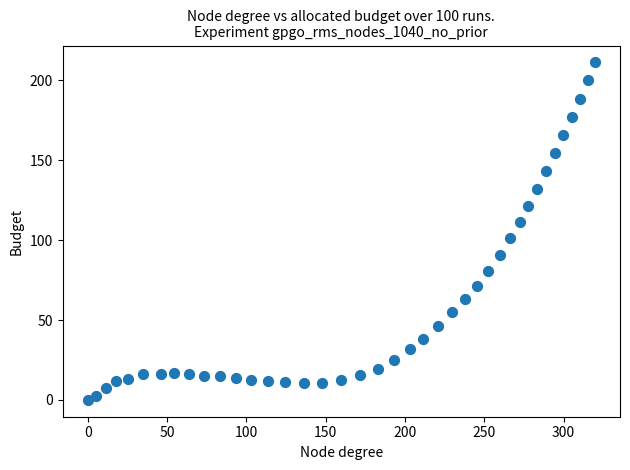

What Y value in the scatter plot is closest to 105?

101.1